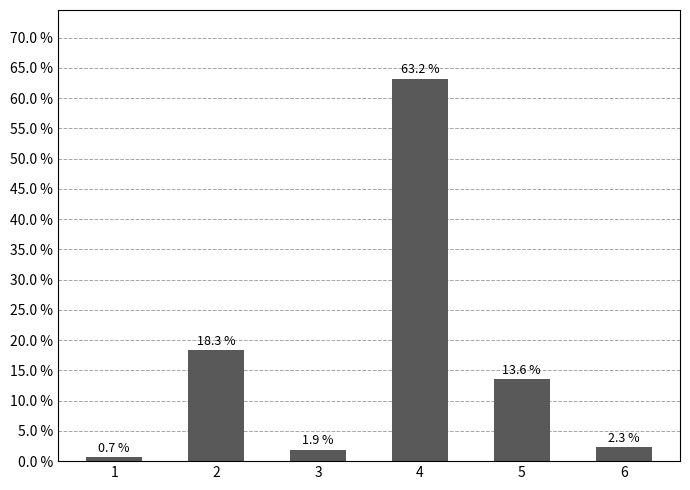

Reading left to right, transcribe all the data shown in this chart.

1=0.7	2=18.3	3=1.9	4=63.2	5=13.6	6=2.3